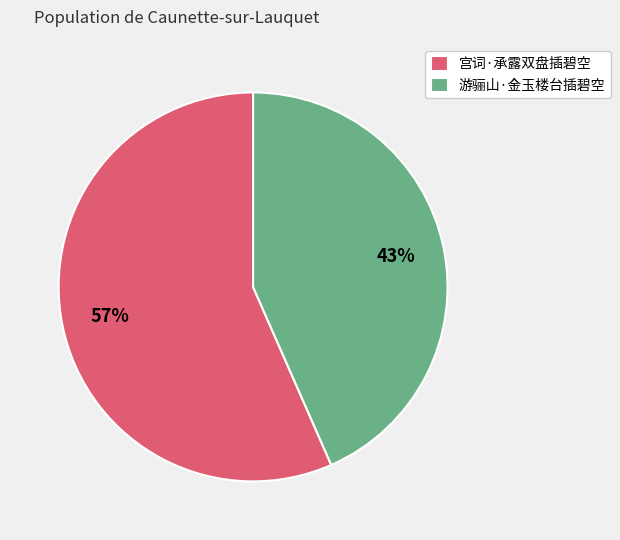

True or false: 游骊山·金玉楼台插碧空 accounts for 43% of the total.

True